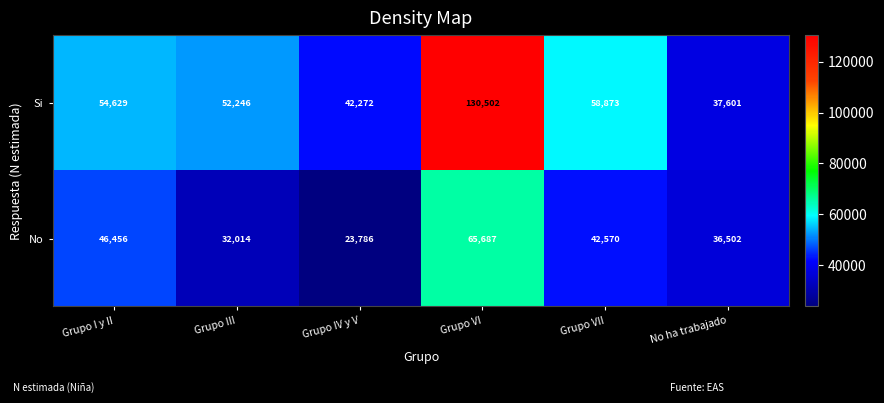

Which category has the highest value in the No series?

Grupo VI